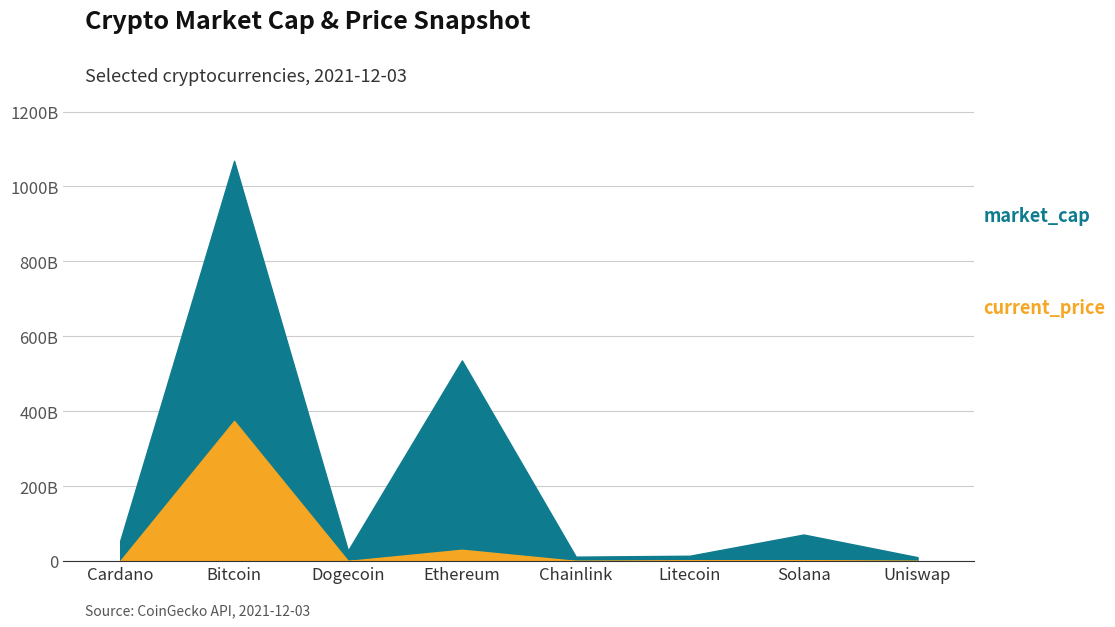

What is the difference between the second highest and minimum values in the current_price series?

4524.4